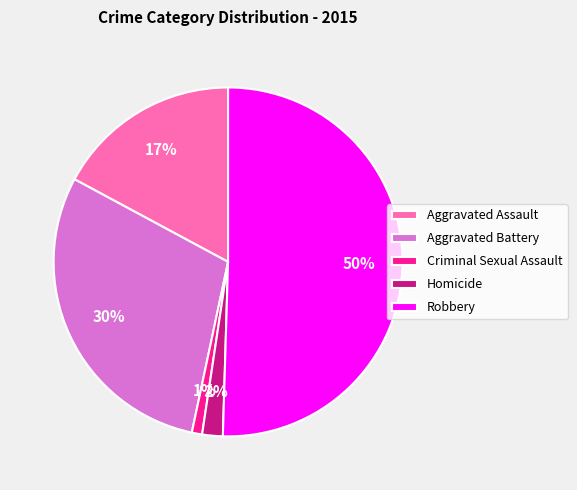

To the nearest percent, what is the combined percentage of Robbery and Homicide?

52%